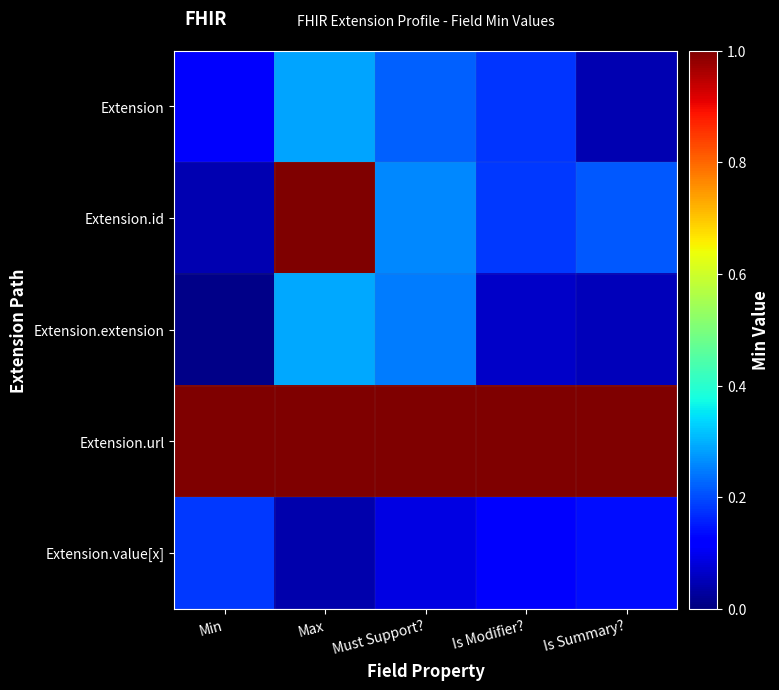

What is the difference between the highest and lowest values at Max?

1.0